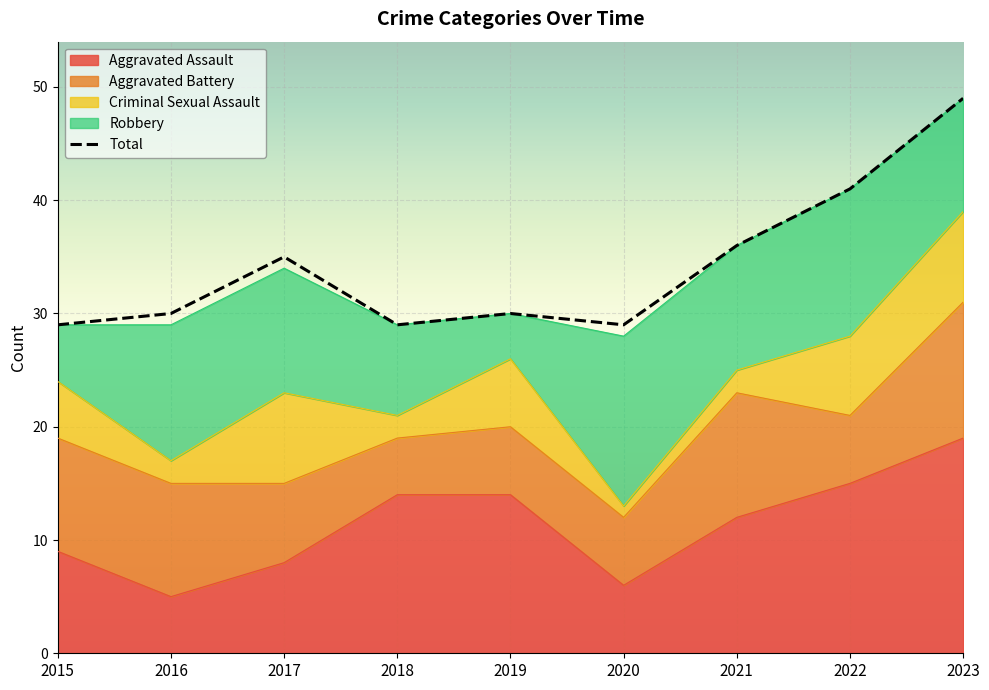

How many interior local valleys (lower than both neighbors) does the data have?

2